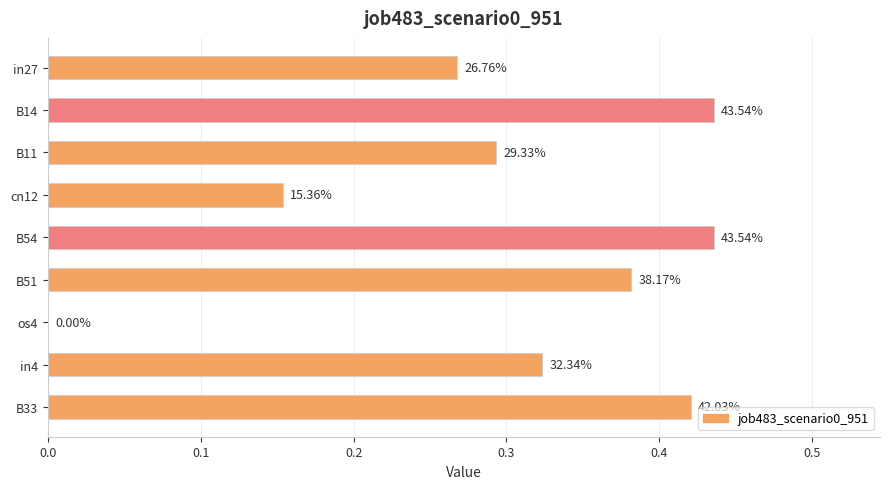

How many values are between 0 and 1?

9